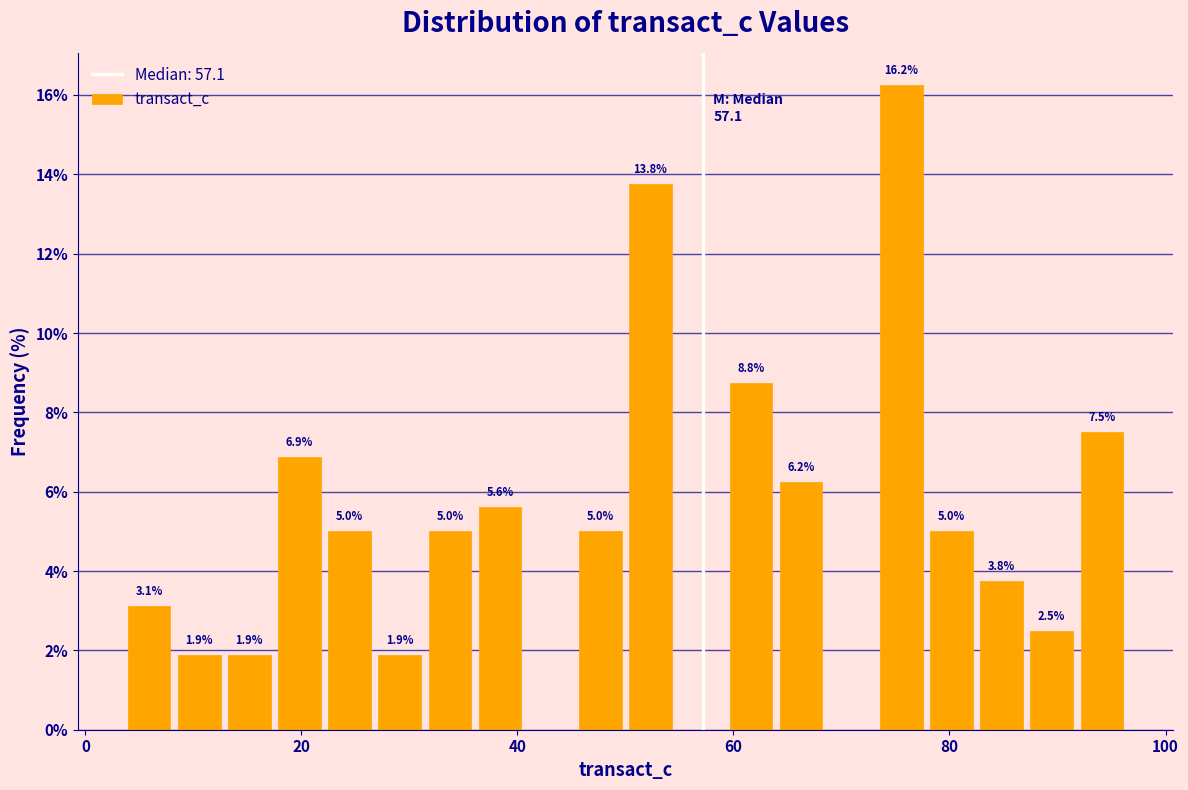

Around what value on the x-axis is the tallest bar? Give the approximate position of its centre, as read against the axis.

76